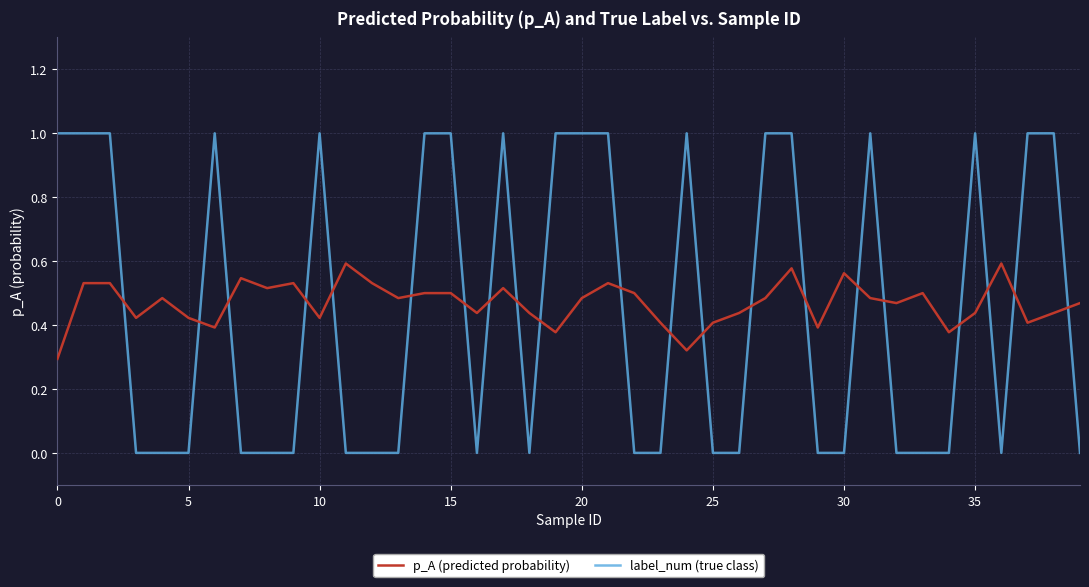

True or false: p_A (predicted probability) and label_num (true class) intersect in this chart.

True